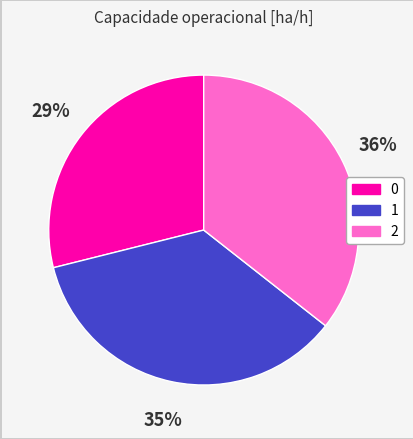

The 2 slice represents 25% of the pie. True or false?

False